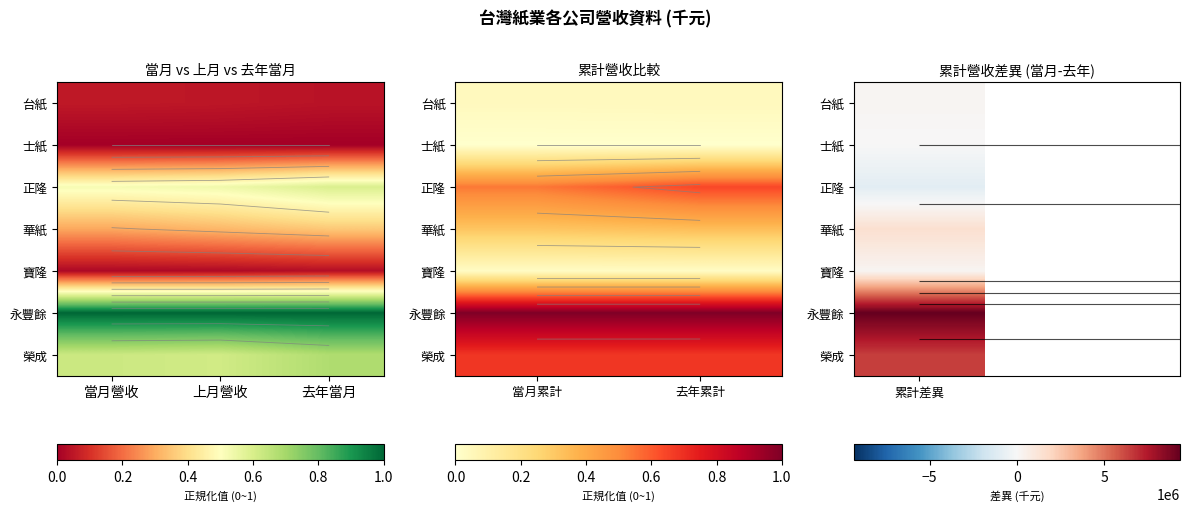

Read the 華紙 value at 當月累計.

0.3